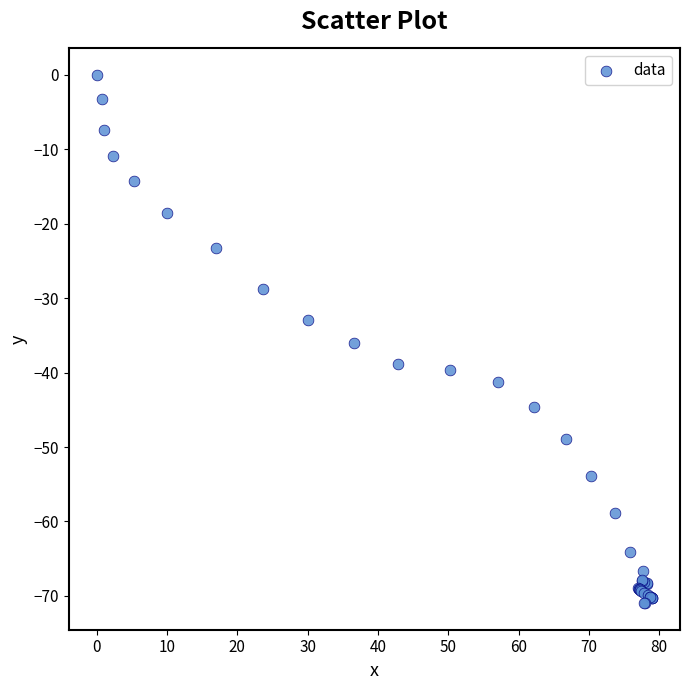

What Y value in the scatter plot is closest to -35?

-36.0